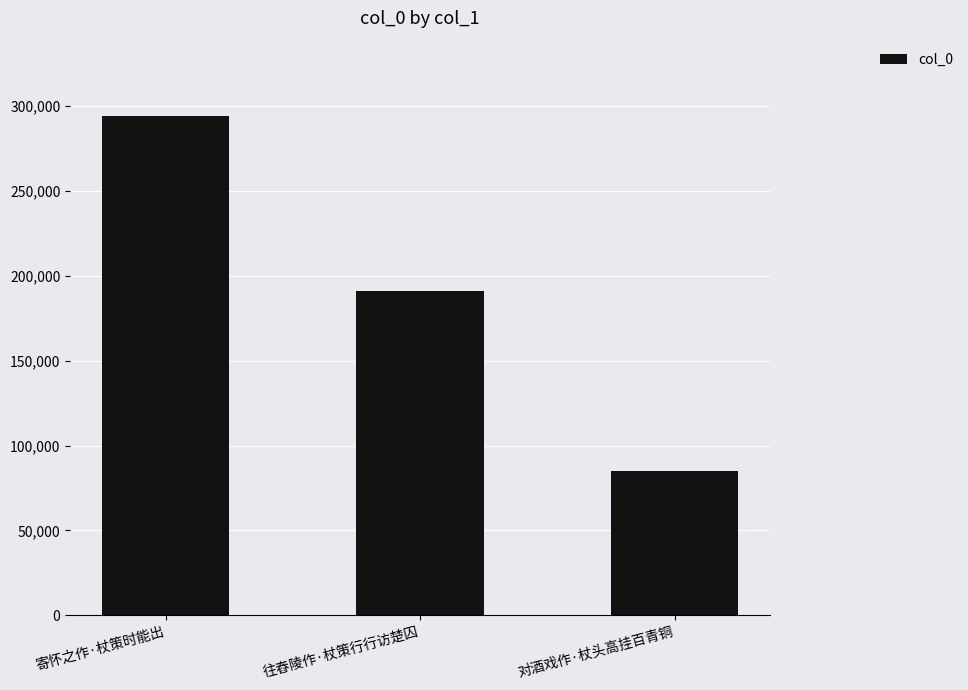

What position from the left is 对酒戏作·杖头高挂百青铜?

3